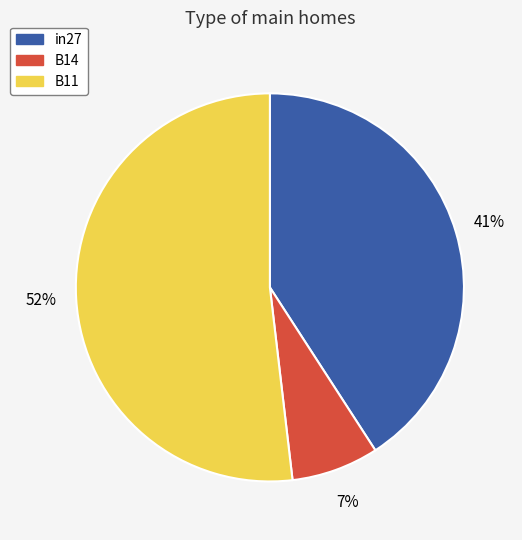

Is B11 the majority of the pie?

Yes